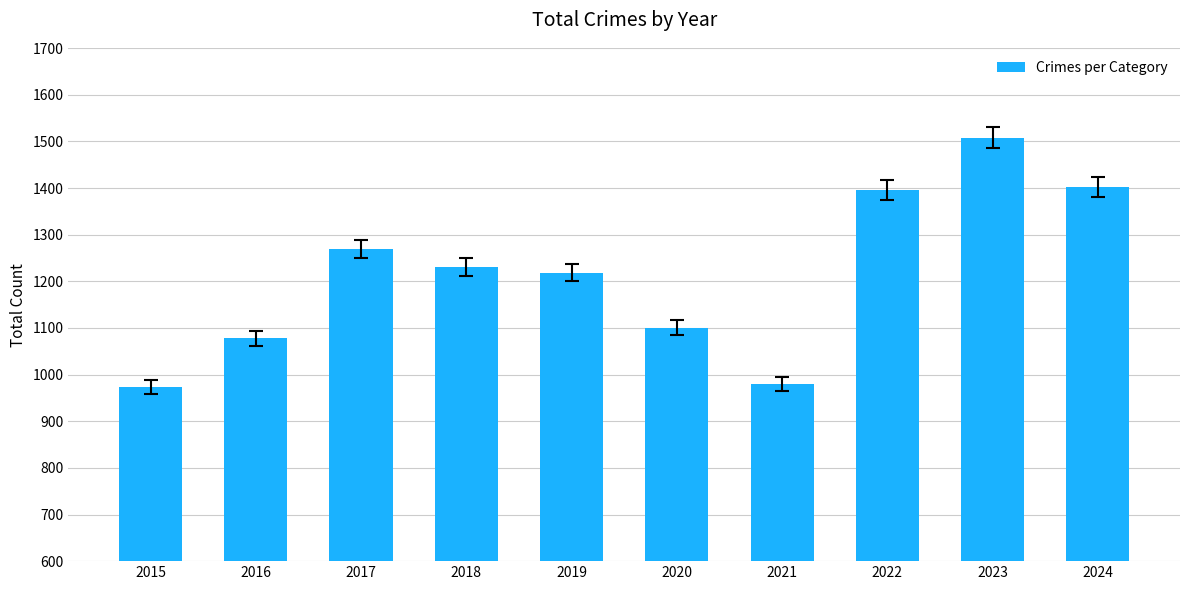

Reading left to right, what are all the values shown in this chart?

2015=973	2016=1078	2017=1270	2018=1231	2019=1219	2020=1101	2021=980	2022=1396	2023=1508	2024=1402